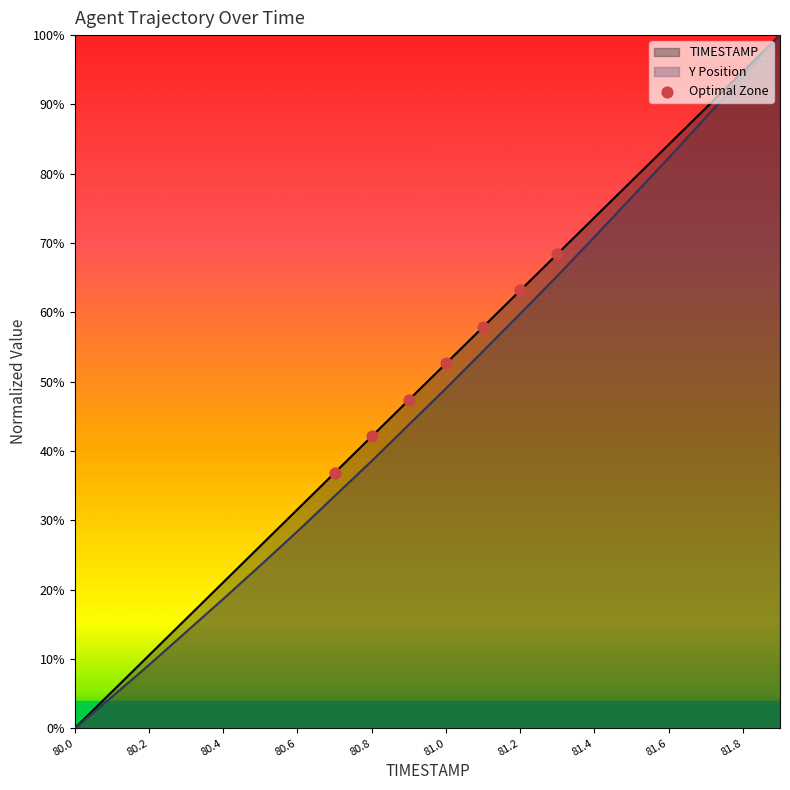

Which has a higher value, 81.0 or 80.0?

81.0